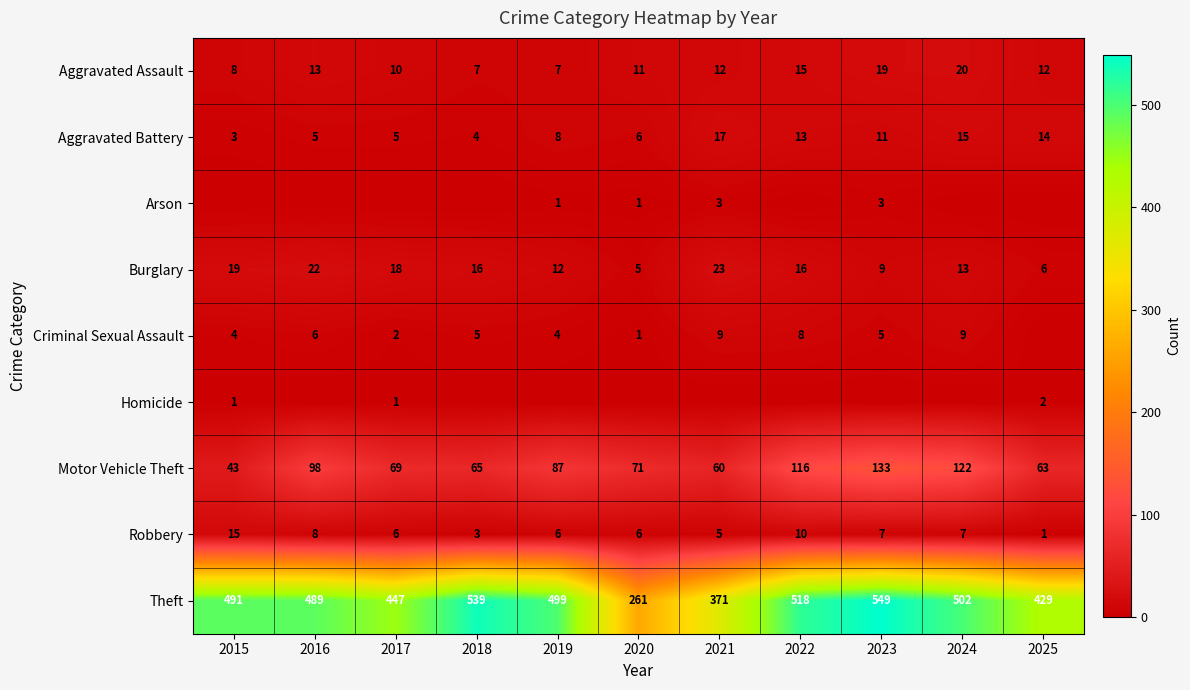

What value does the Burglary series have at 2025, to the nearest 5?

5